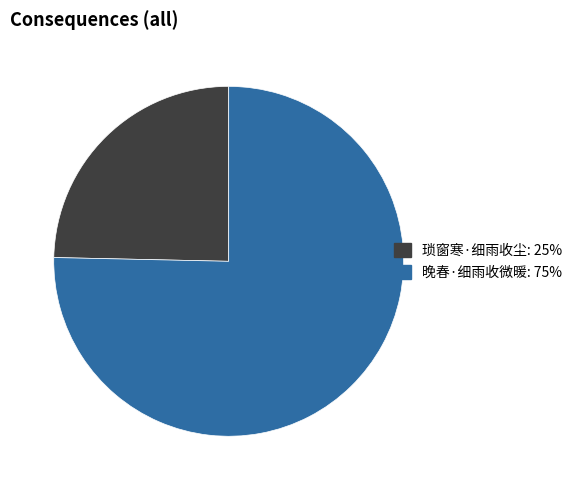

Is the sum of 晚春·细雨收微暖 and 琐窗寒·细雨收尘 greater than half?

Yes